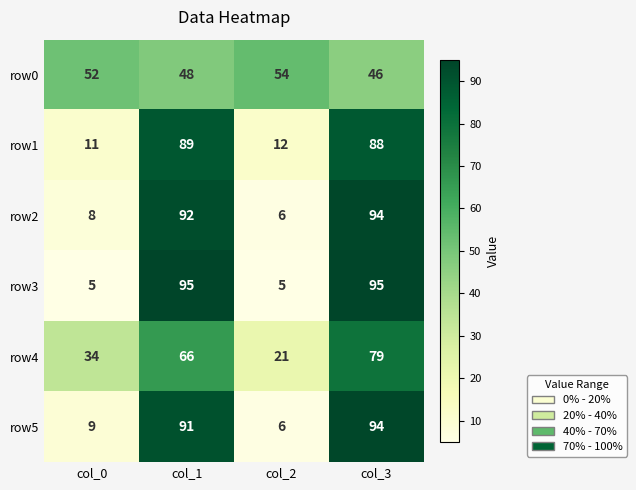

Which series changed the most between col_2 and col_3?

row3